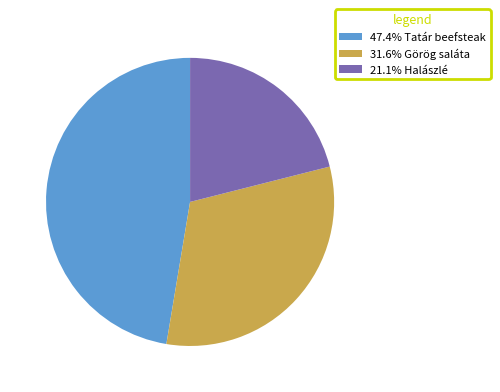

Does 21.1% Halászlé account for over 50% of the chart?

No